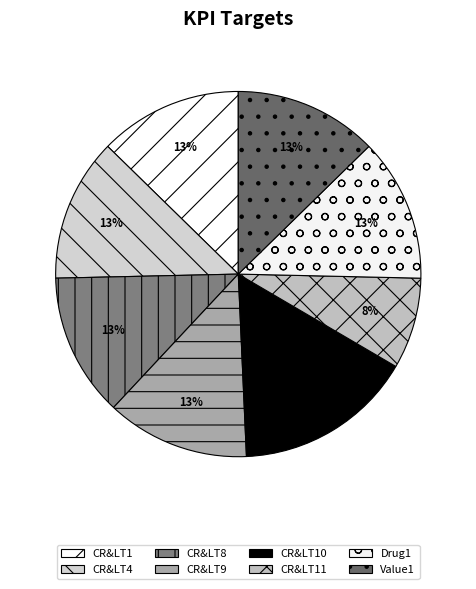

Combined, do CR&LT9 and CR&LT4 account for over 50%?

No